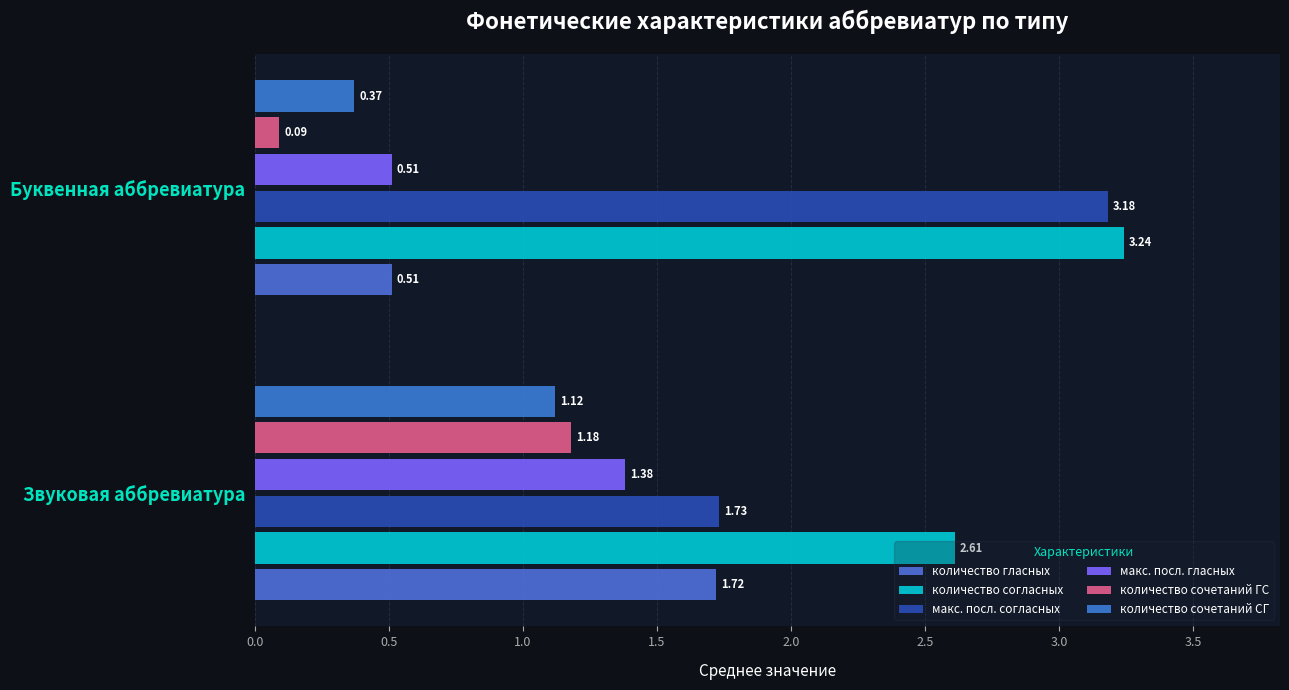

How many data points in количество гласных are above 1?

1